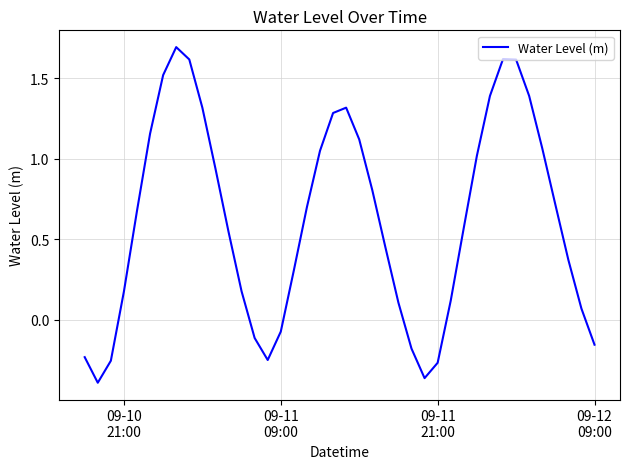

What is the greatest value displayed?

1.7